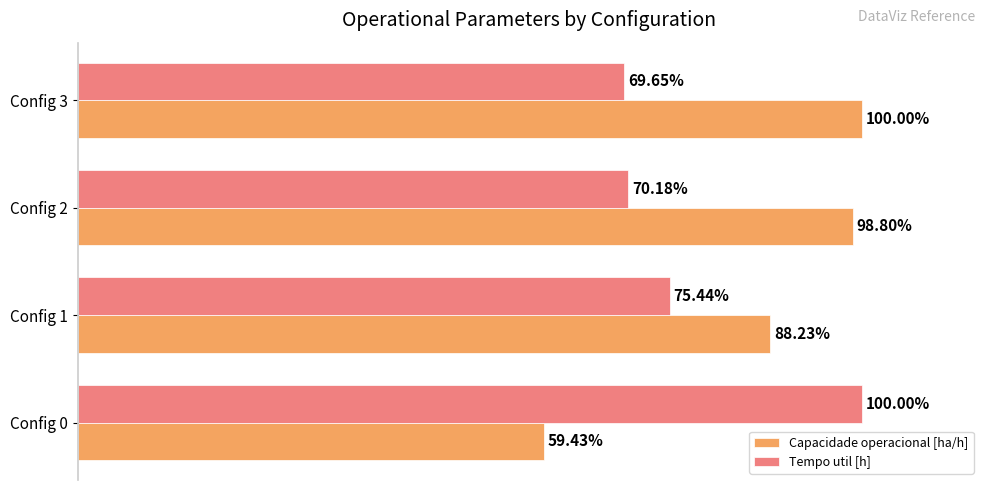

At which category is the sum across all series the highest?

Config 3